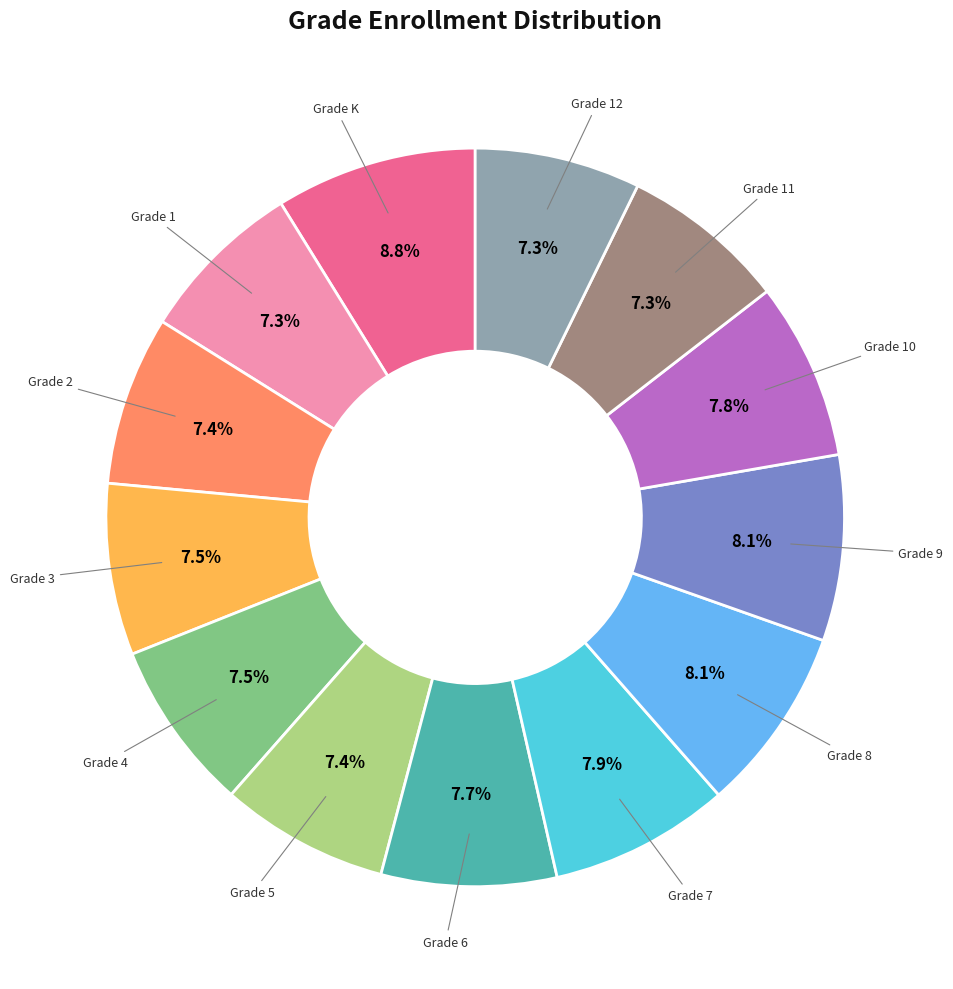

Does any single category account for the majority?

No